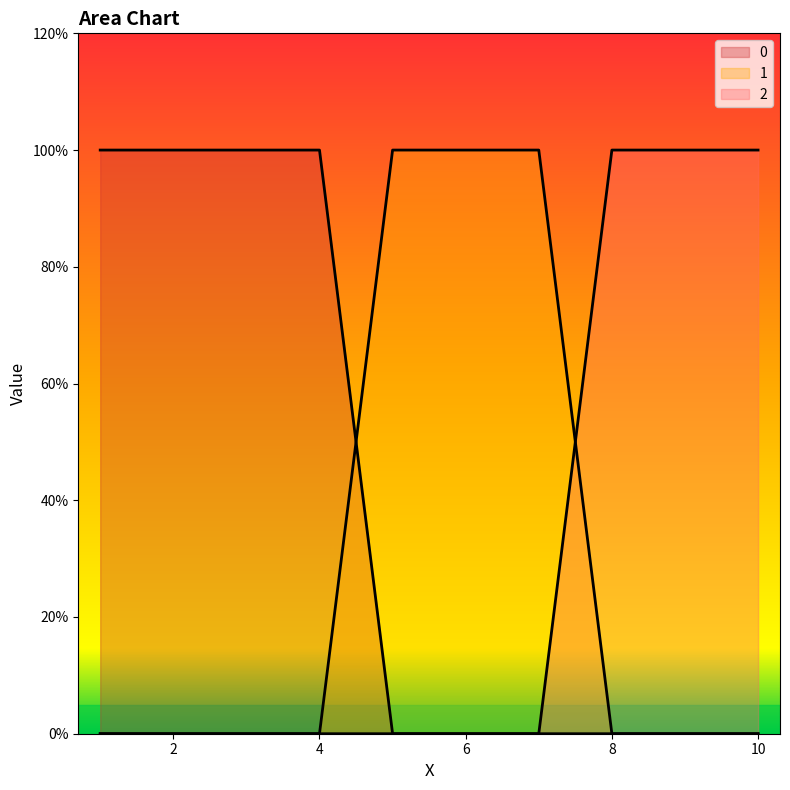

List the series in order of their peak value, highest first.

0, 1, 2